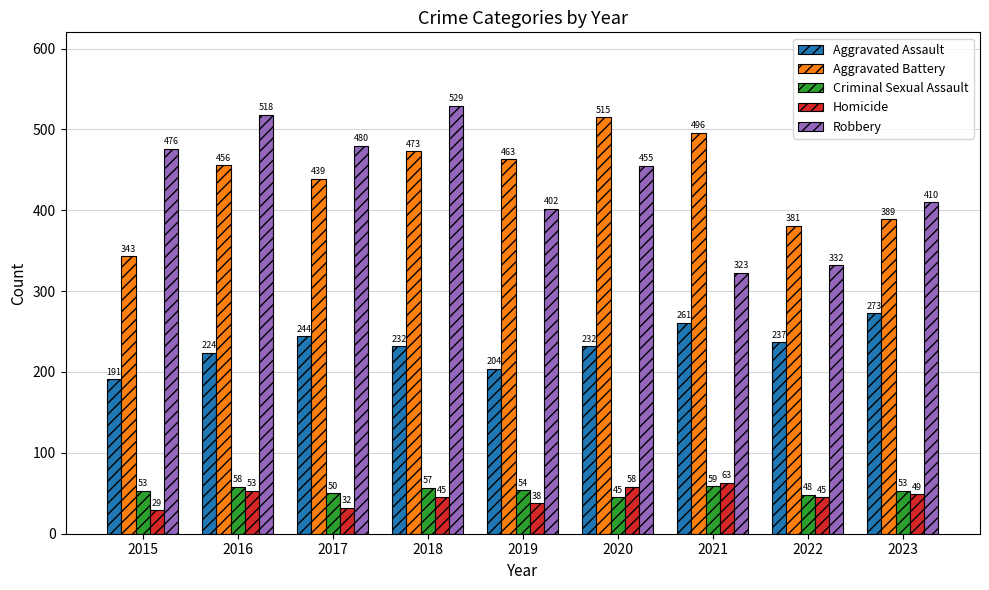

The Robbery series shows 529 at 2018. True or false?

True